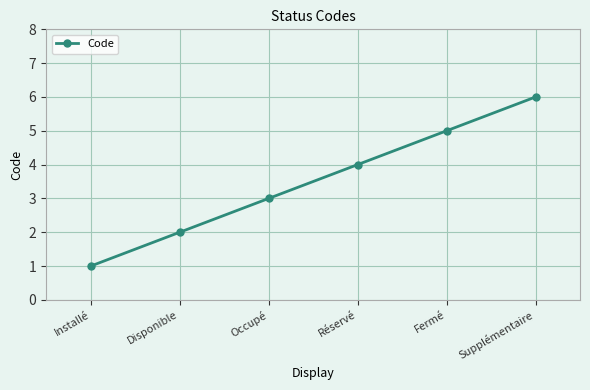

List the labels in order of value, largest first.

Supplémentaire, Fermé, Réservé, Occupé, Disponible, Installé